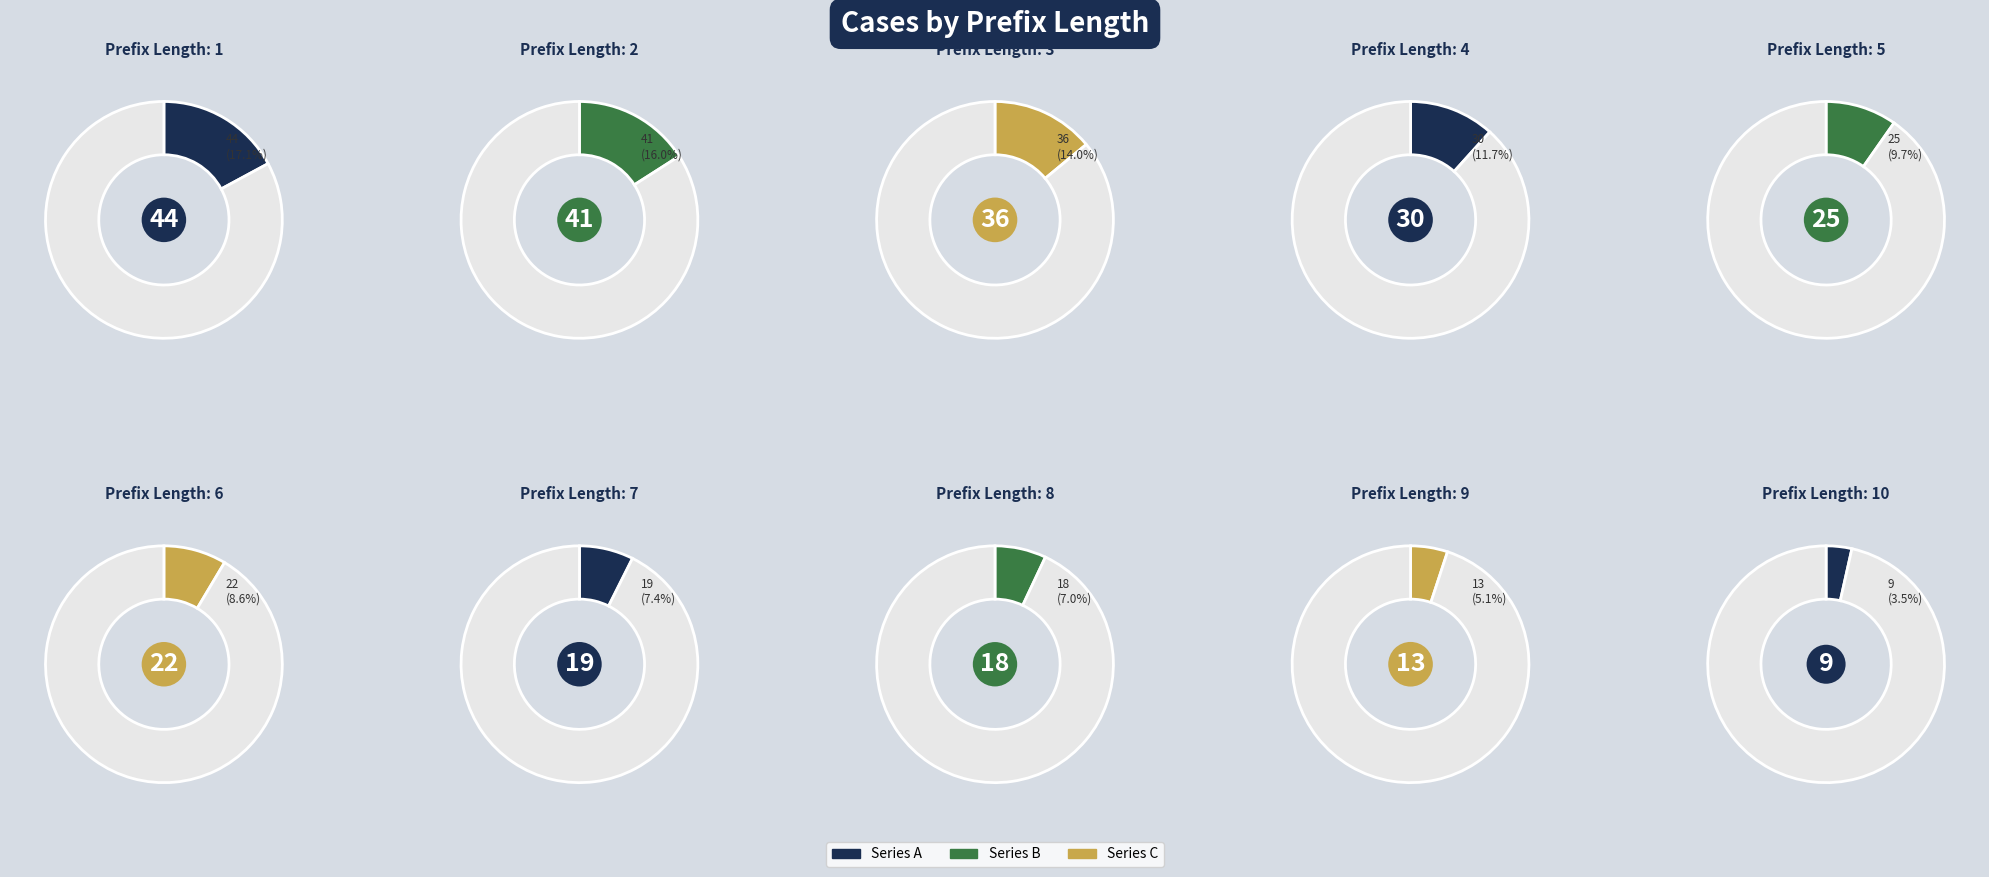

To the nearest percent, what portion does 10 represent?

4%